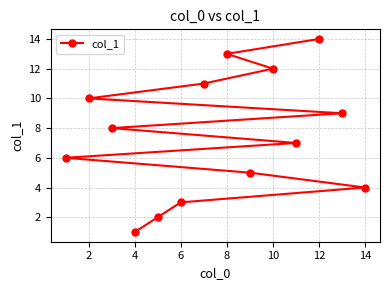

The chart shows a value of 16 at 10. True or false?

False